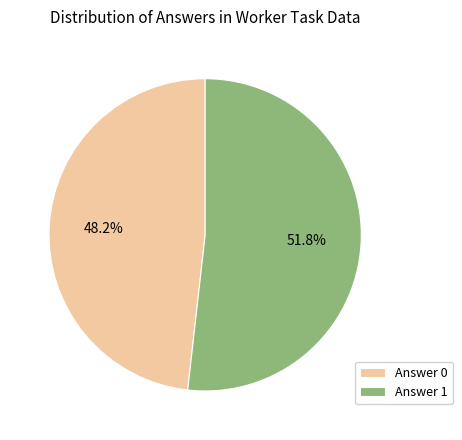

Rank the categories by value from lowest to highest.

Answer 0, Answer 1